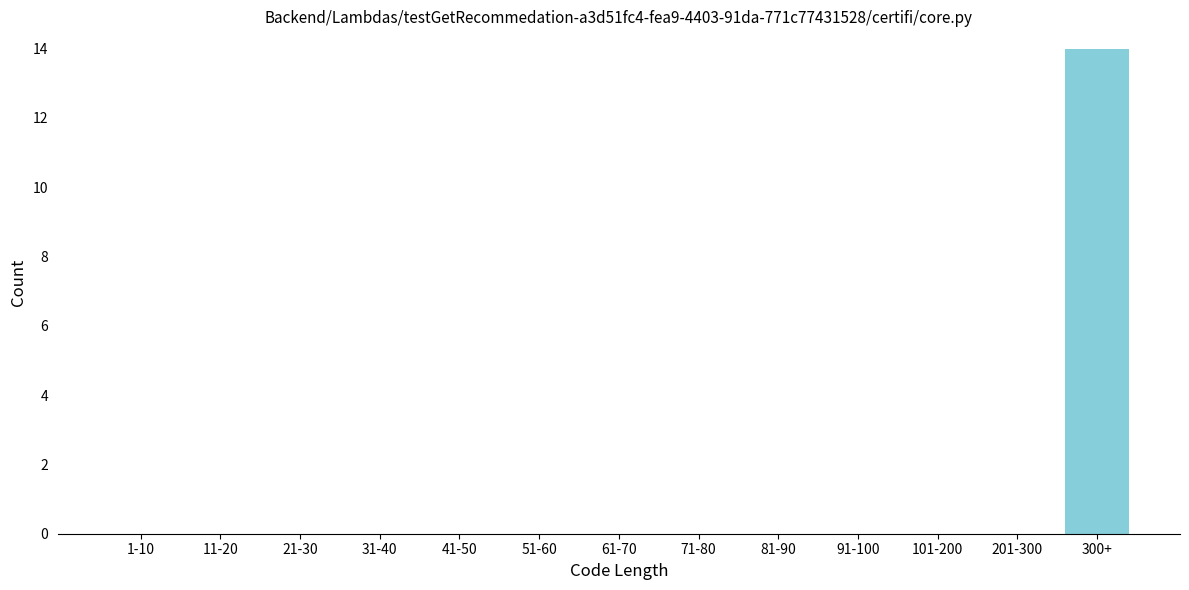

Reading right to left, what are all the values shown in this chart?

300+=14	201-300=0	101-200=0	91-100=0	81-90=0	71-80=0	61-70=0	51-60=0	41-50=0	31-40=0	21-30=0	11-20=0	1-10=0